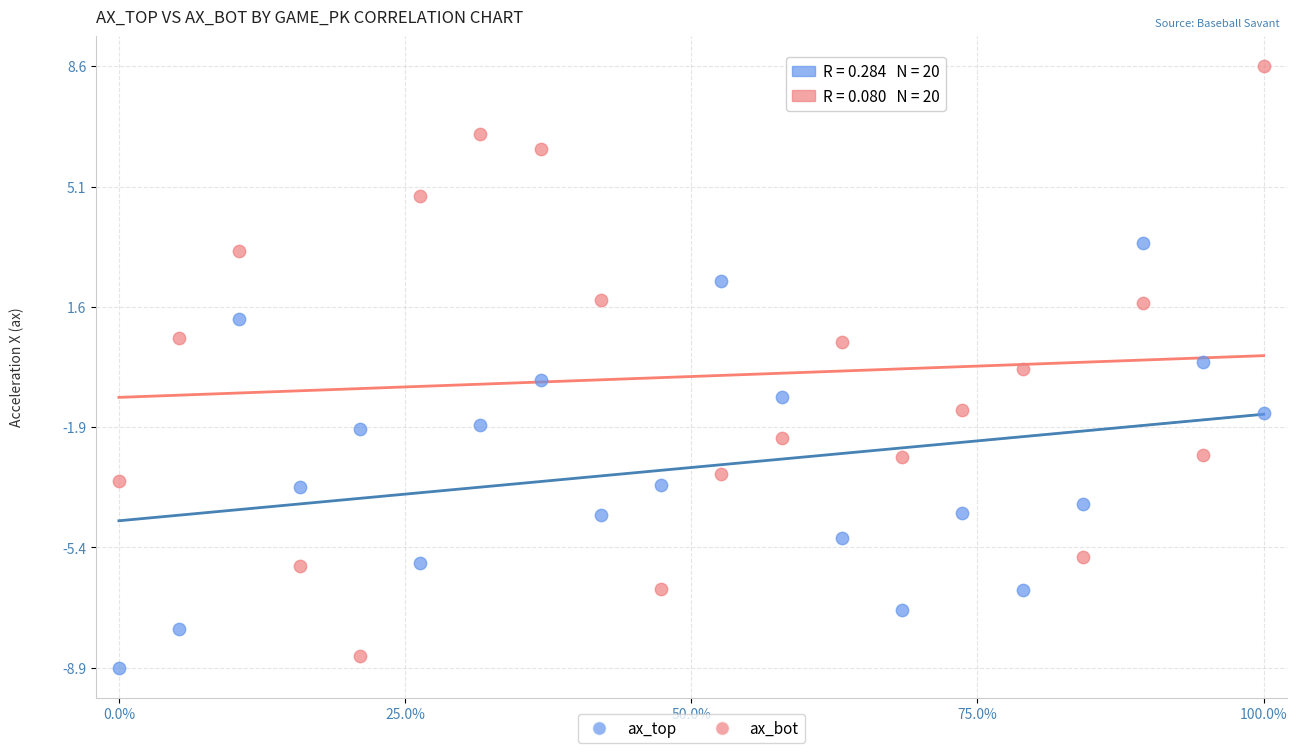

Which series contains the lowest Y value?

ax_top